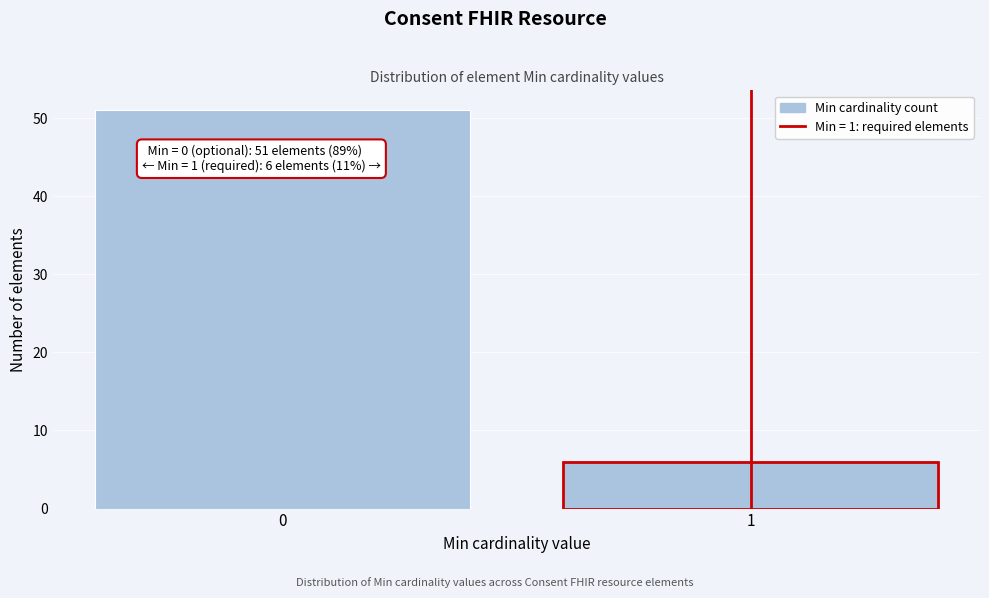

Reading right to left, list all the values displayed in this chart.

6	51